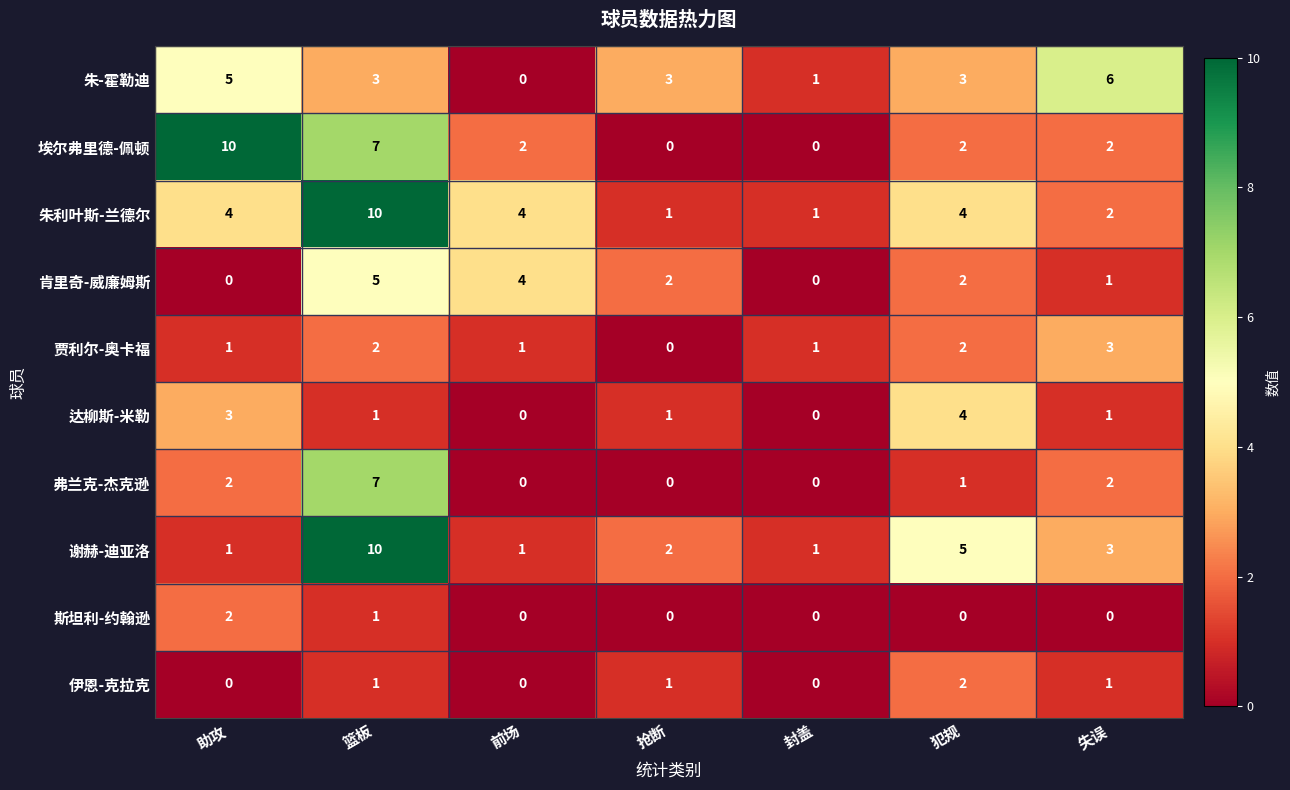

True or false: 弗兰克-杰克逊 has a value of 12 at 篮板.

False